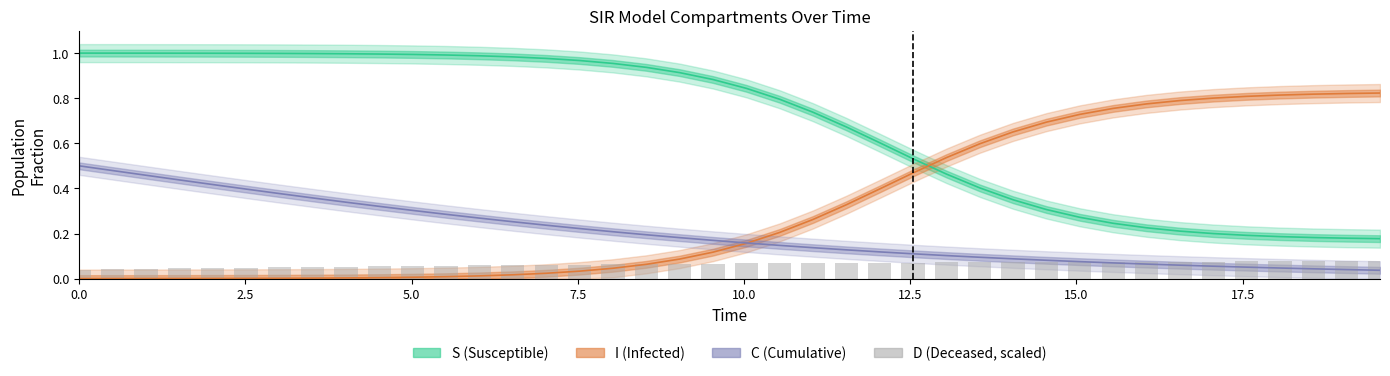

The chart shows a value of 0.1 at 29. True or false?

False